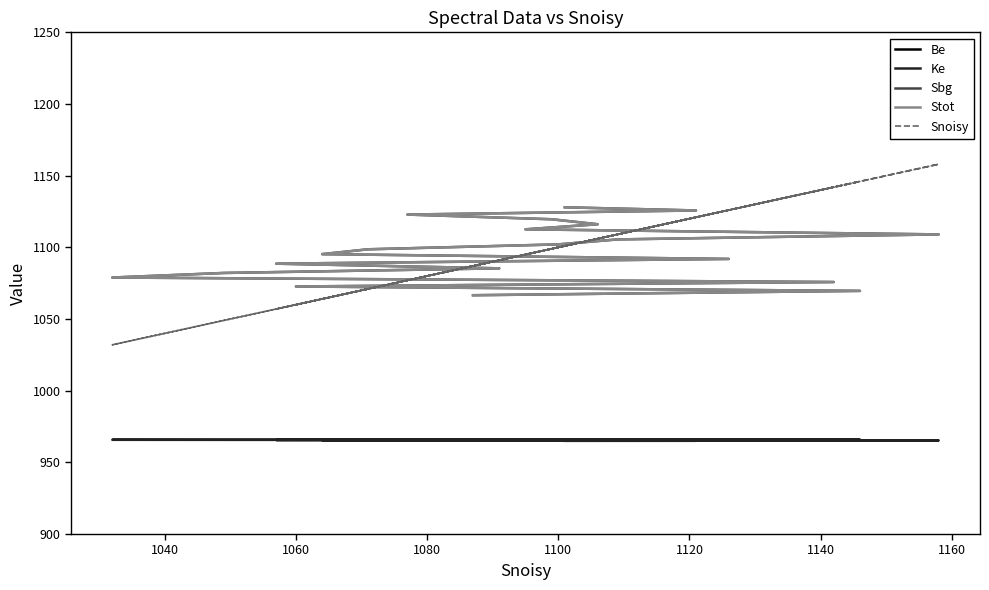

What is the greatest value displayed?

1158.0